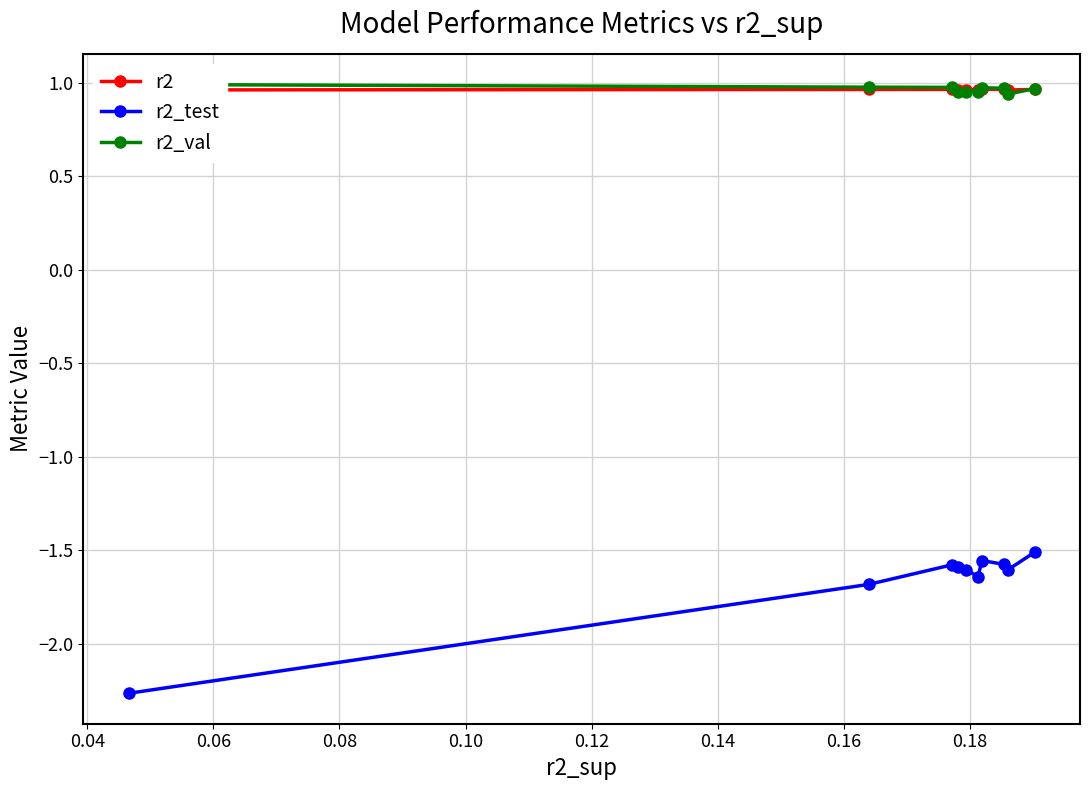

True or false: r2 and r2_test intersect in this chart.

False